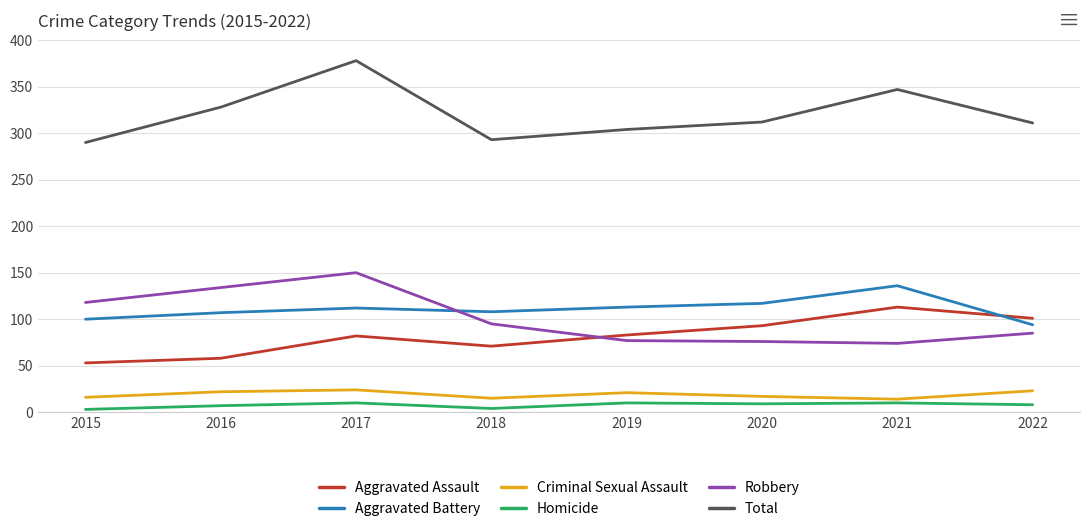

In Homicide, how many points are lower than both neighbors (excluding endpoints)?

2